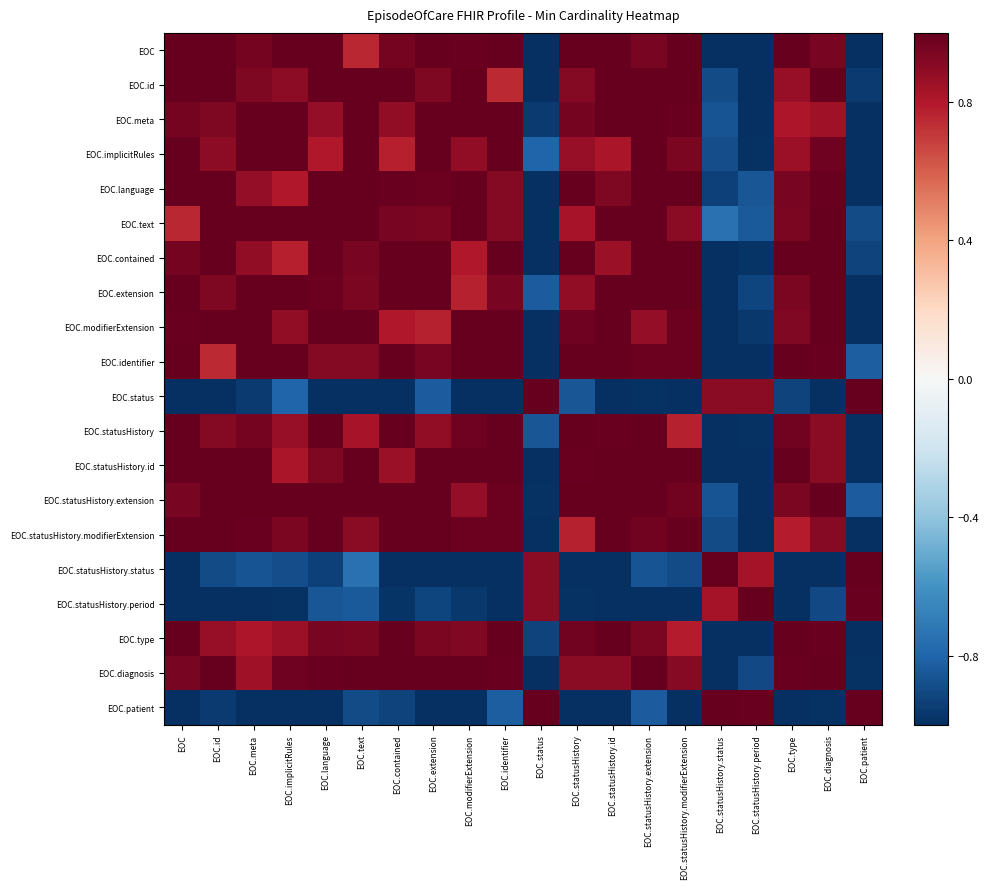

What is the total value across all series at EOC.extension?

11.7